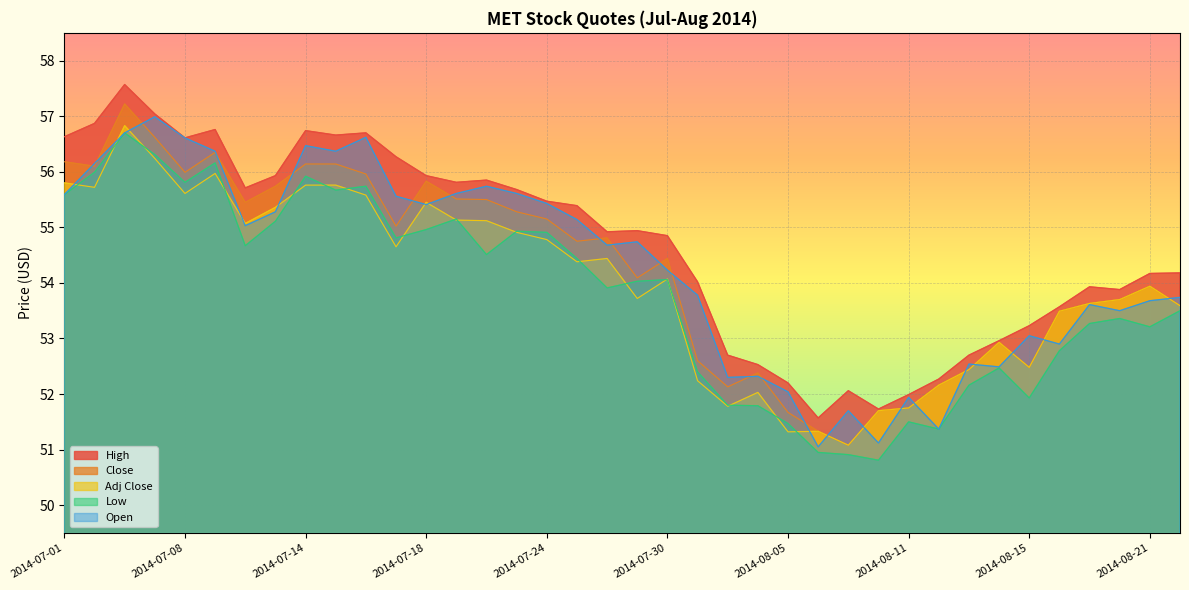

How many lines are shown in the chart?

5